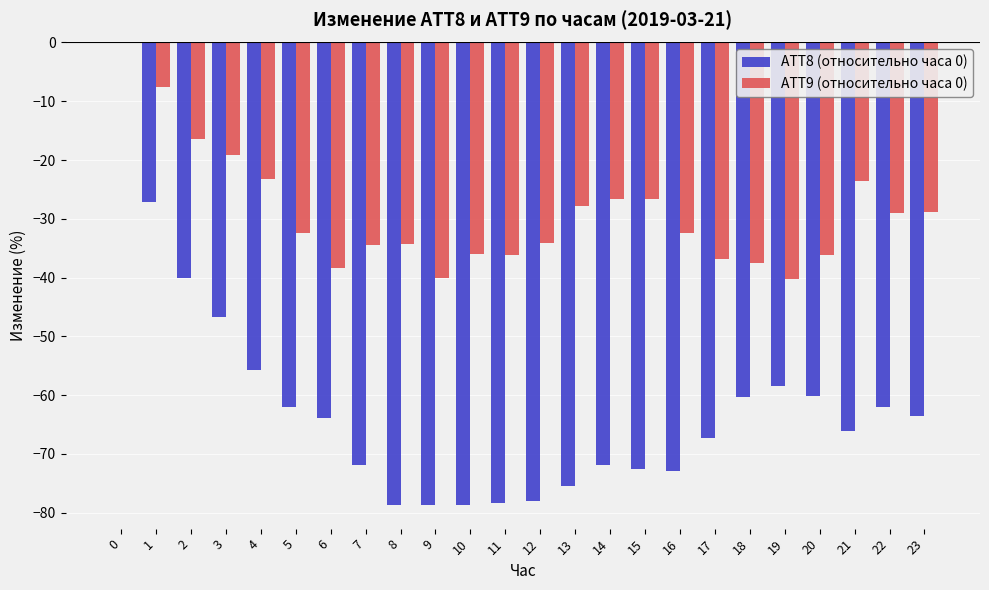

Which series has the largest total across all categories?

ATT9 (относительно часа 0)